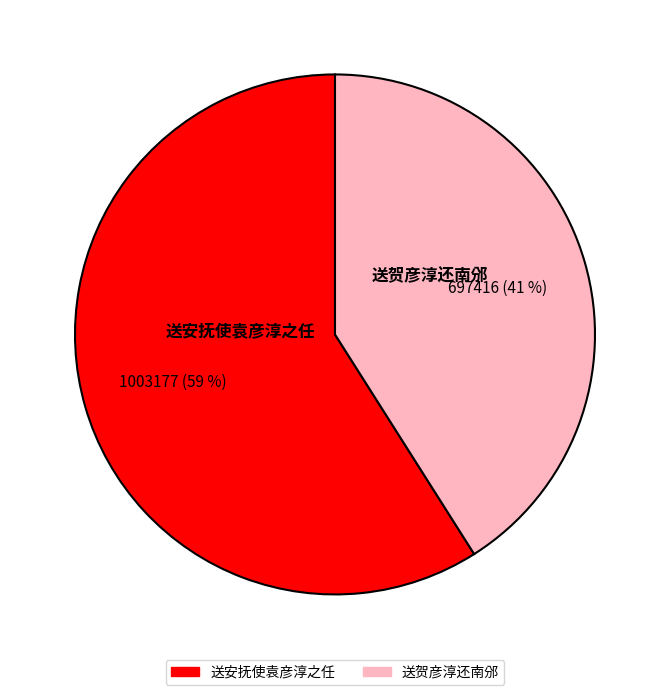

Does 送安抚使袁彦淳之任 represent more than half of the total?

Yes